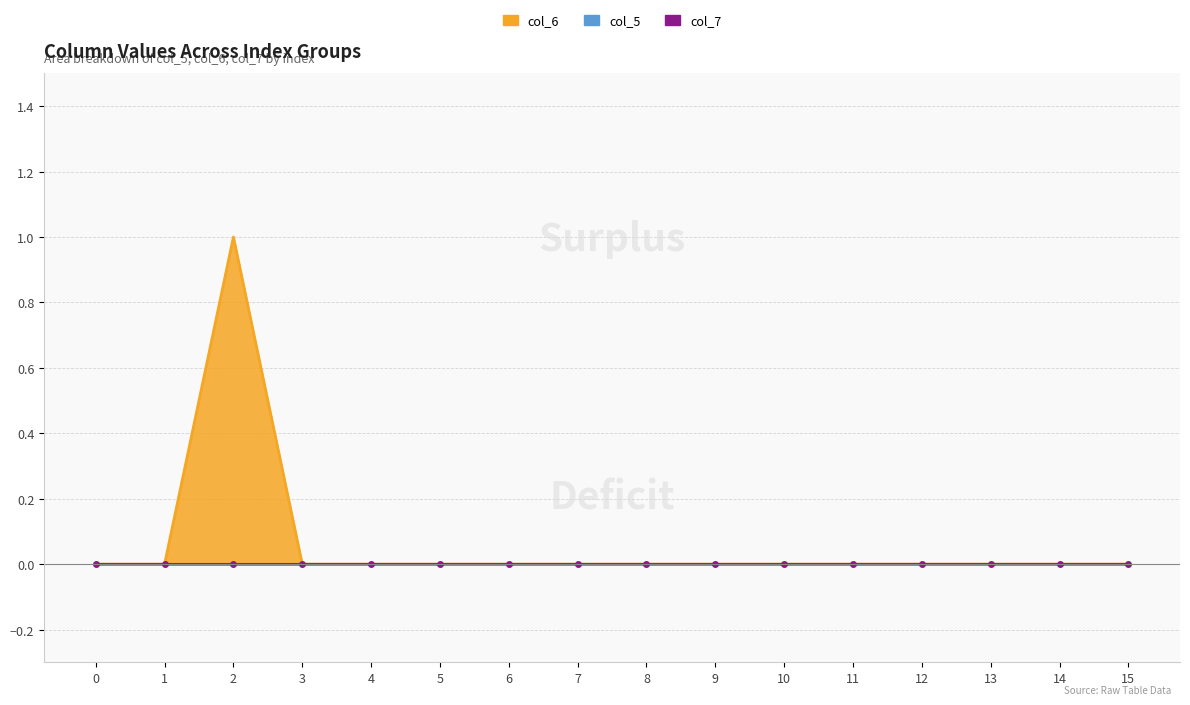

Does the chart have visible grid lines?

Yes